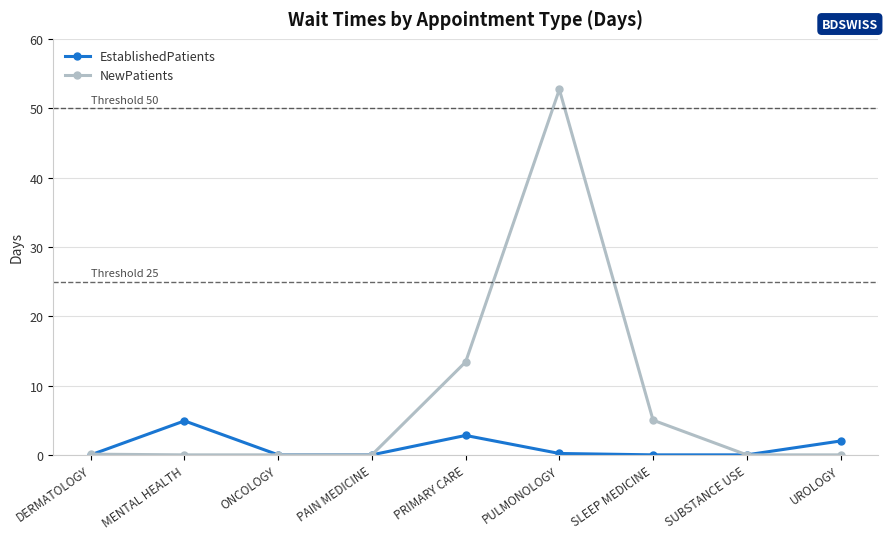

Between MENTAL HEALTH and PRIMARY CARE, which series saw the biggest shift?

NewPatients